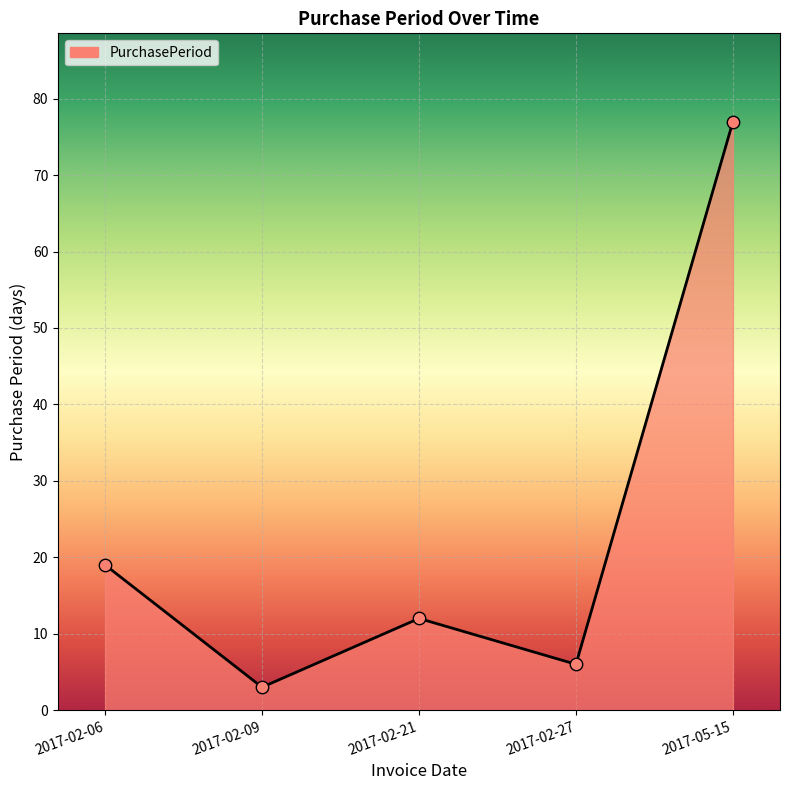

What is the ratio of the value at 2017-02-21 to the value at 2017-02-27?

2.0